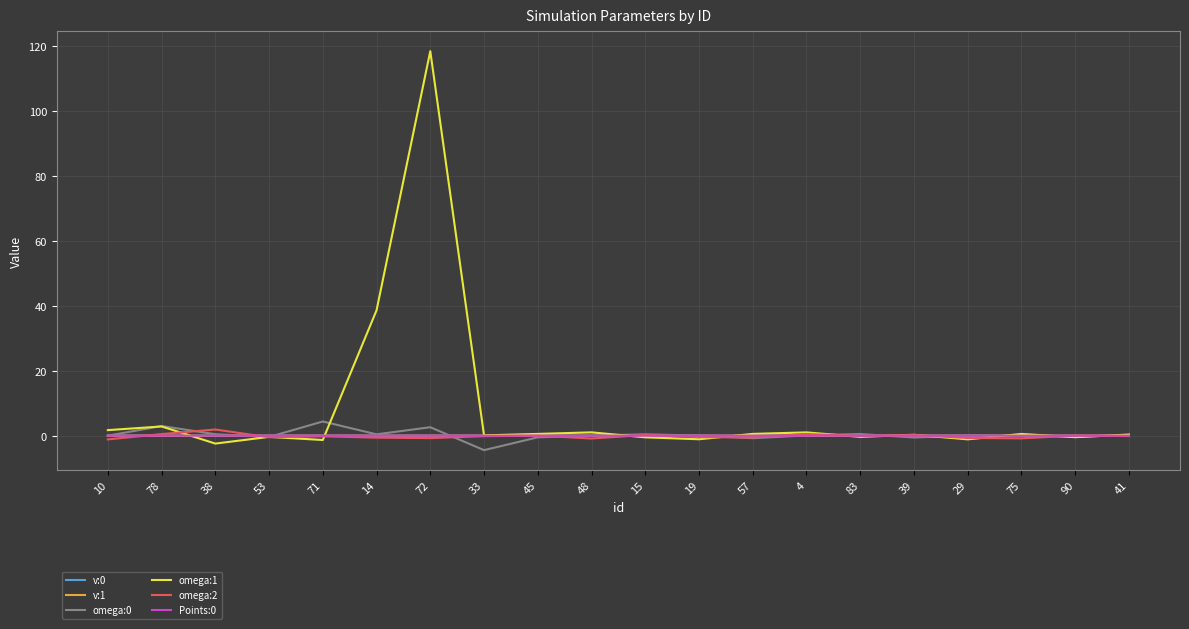

True or false: omega:1 has more than 1 points higher than both neighbors.

True